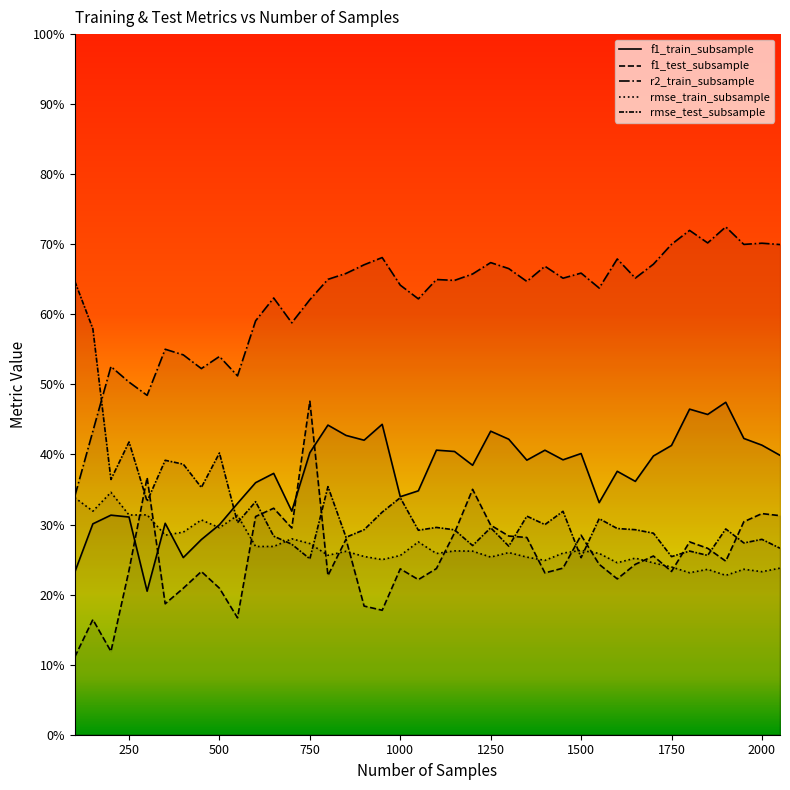

What are all the series names shown in the legend?

f1_train_subsample, f1_test_subsample, r2_train_subsample, rmse_train_subsample, rmse_test_subsample